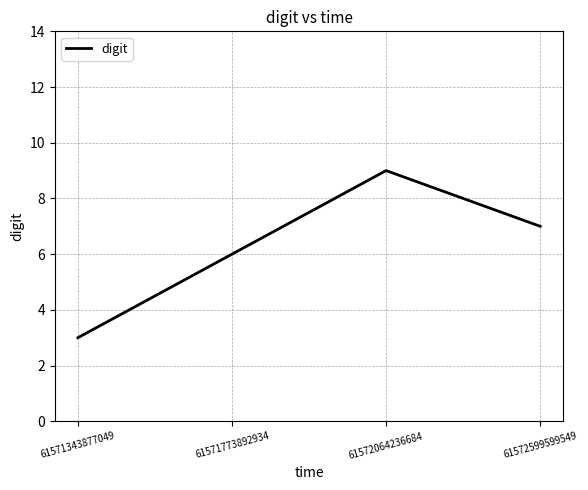

How many lines are shown in the chart?

1